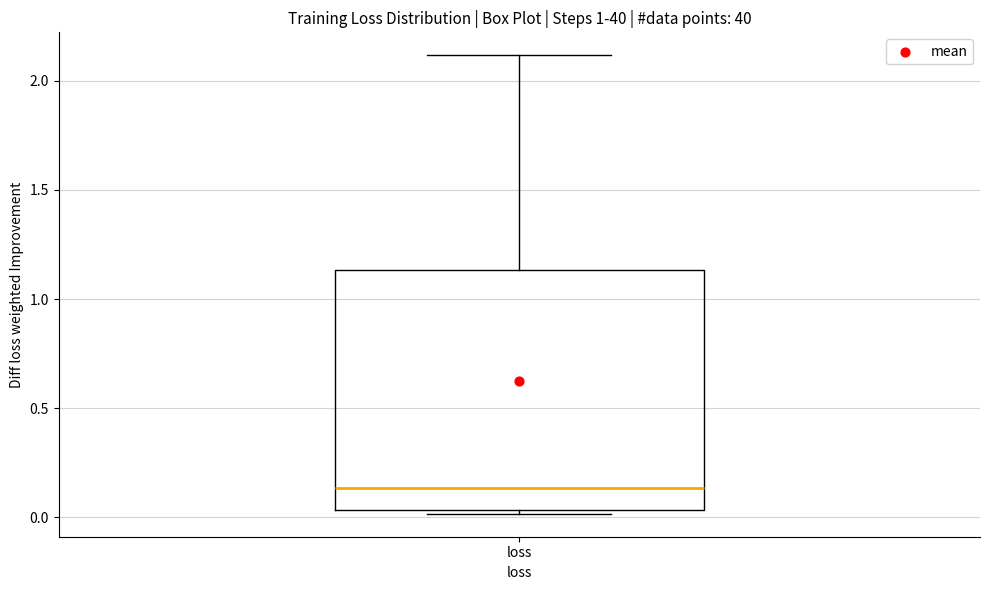

Where is the lower edge of the box for loss on the y-axis? The values are not printed on the chart, so give them approximately, as read against the axis.

0.05